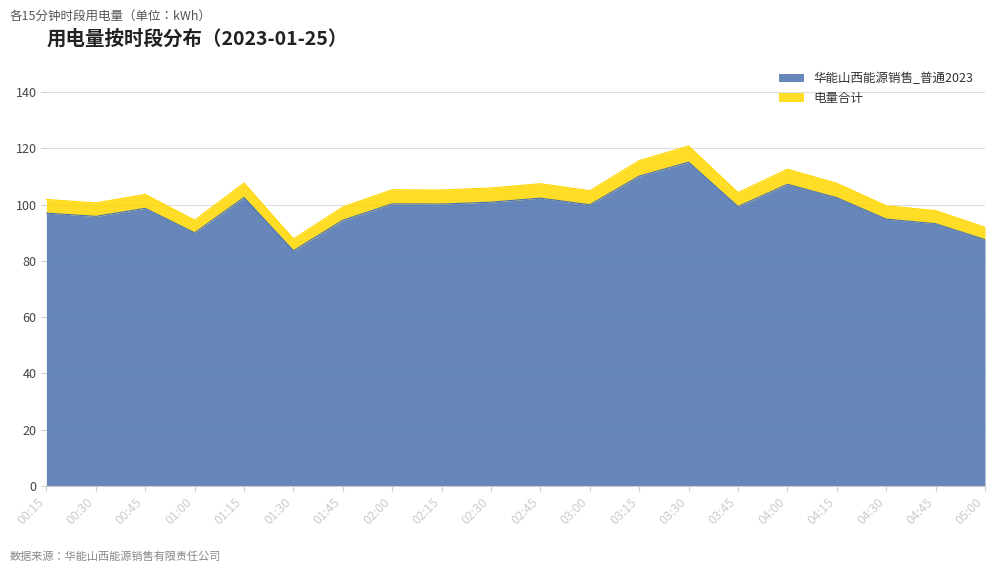

Does the chart display data point markers on the line(s)?

No